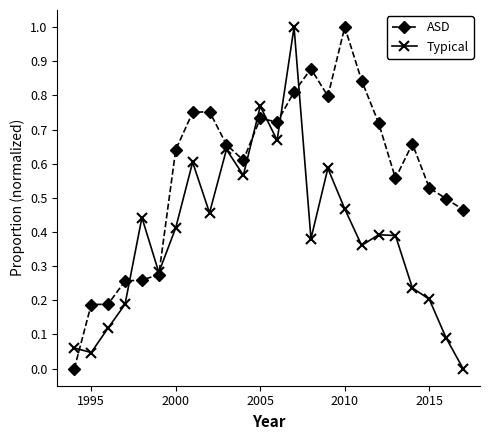

Which series has the largest total across all categories?

ASD